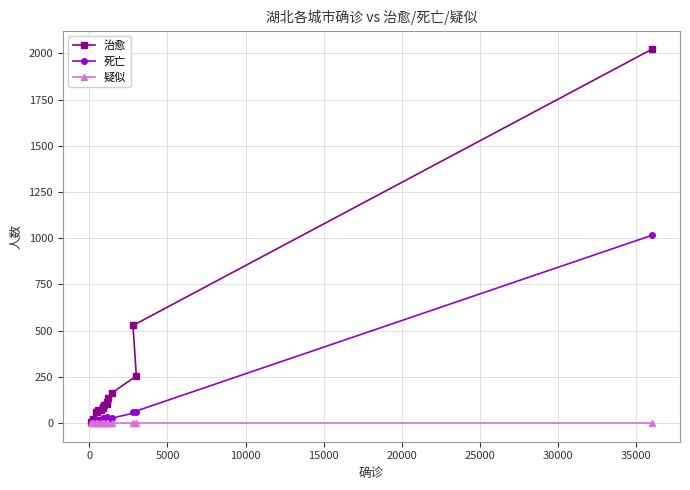

List the series in order of their overall mean, lowest first.

疑似, 死亡, 治愈